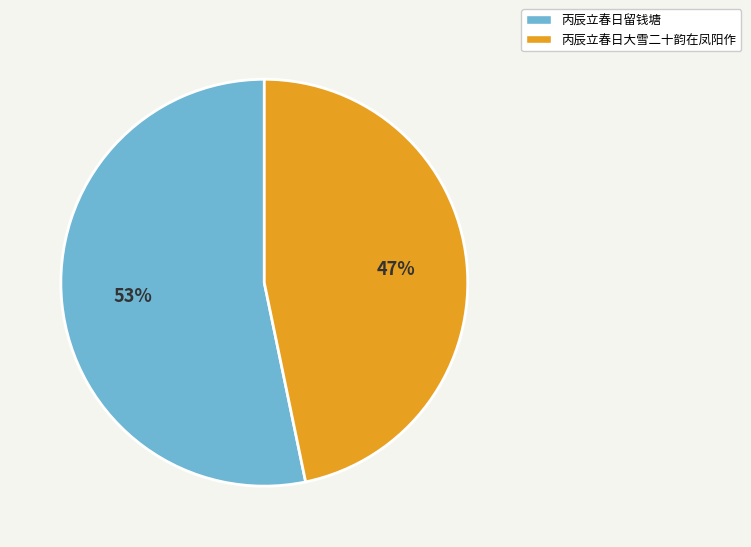

Rank the categories by value from lowest to highest.

丙辰立春日大雪二十韵在凤阳作, 丙辰立春日留钱塘